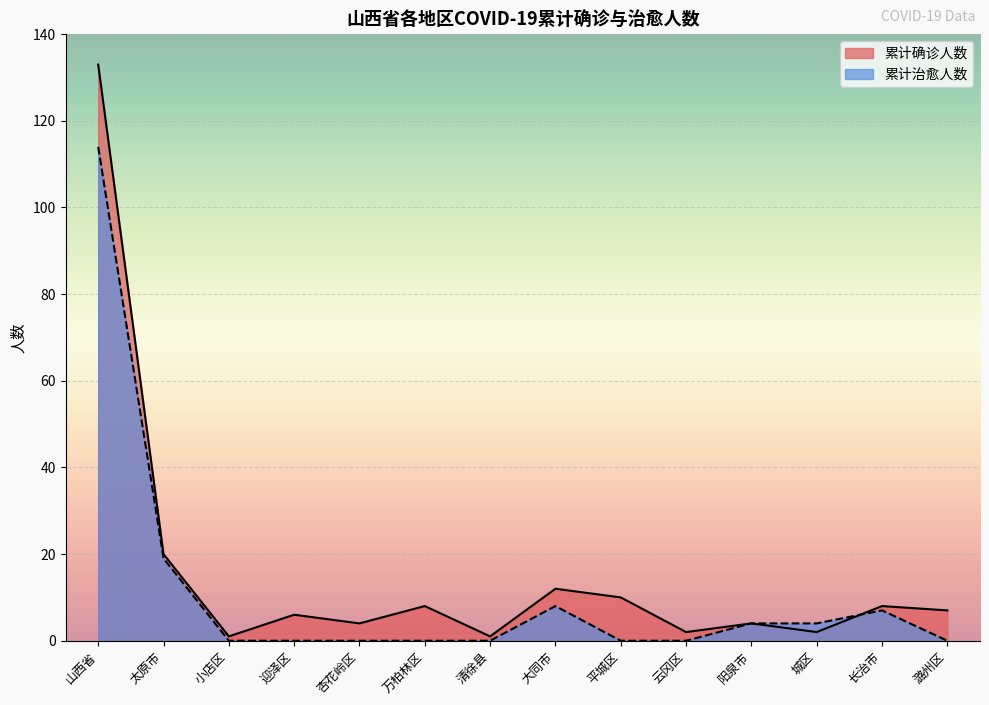

How many lines are shown in the chart?

2